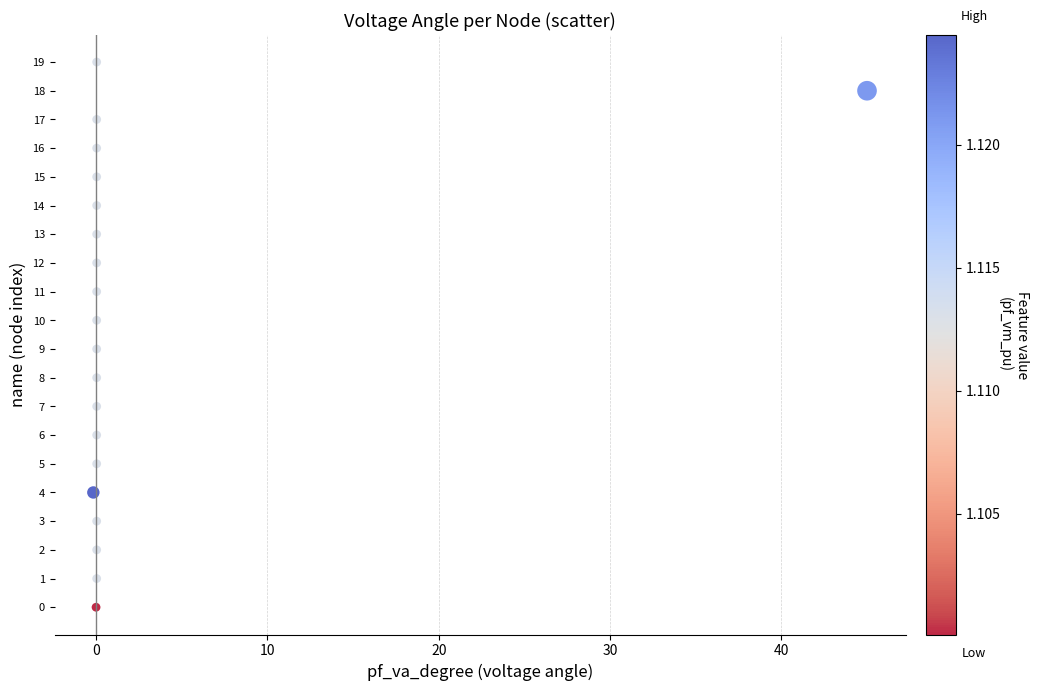

What is the range of Y values (max minus min)?

19